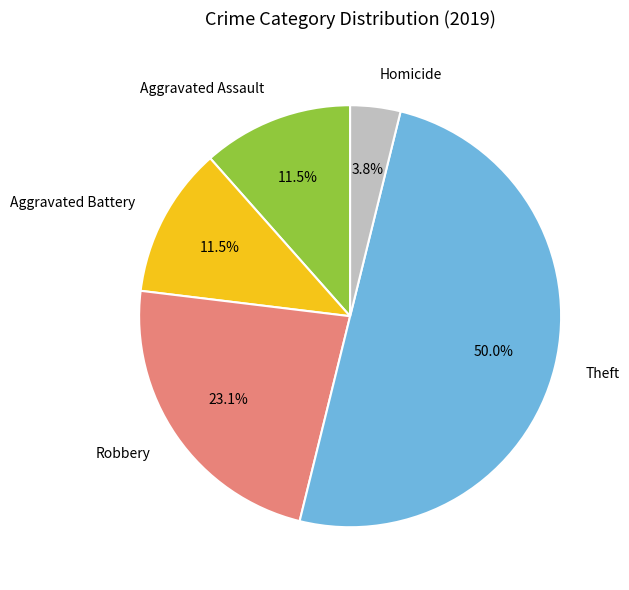

Approximately how many times larger is the value at Aggravated Battery compared to Robbery?

0.5